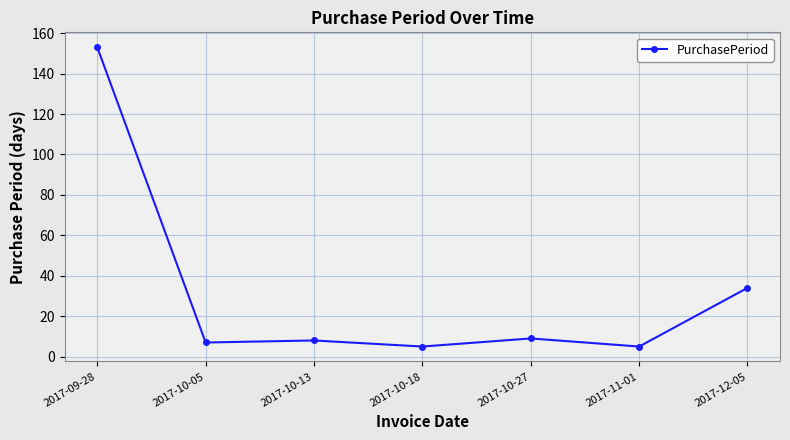

What is the value of the 2nd point from the left?

7